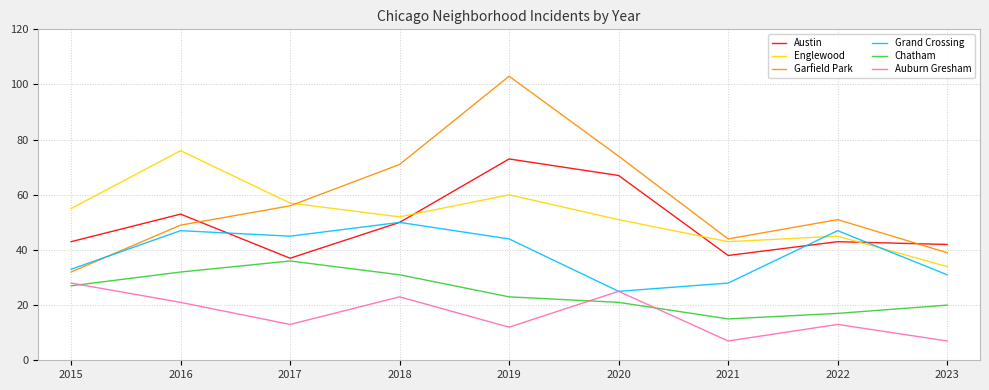

Reading left to right, transcribe all the data shown in this chart.

Austin: 43	53	37	50	73	67	38	43	42
Englewood: 55	76	57	52	60	51	43	45	34
Garfield Park: 32	49	56	71	103	74	44	51	39
Grand Crossing: 33	47	45	50	44	25	28	47	31
Chatham: 27	32	36	31	23	21	15	17	20
Auburn Gresham: 28	21	13	23	12	25	7	13	7